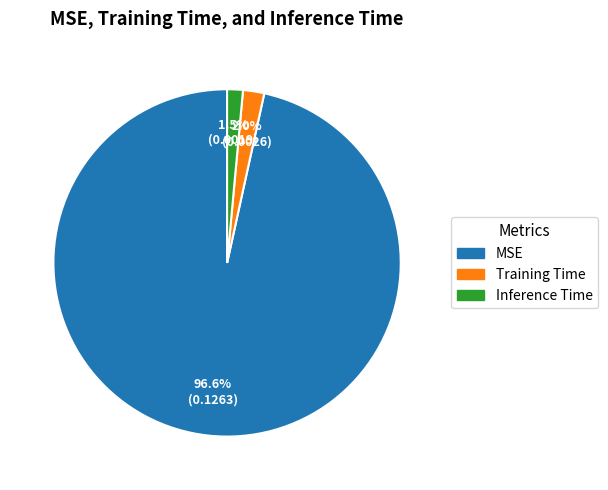

True or false: Inference Time accounts for 11% of the total.

False